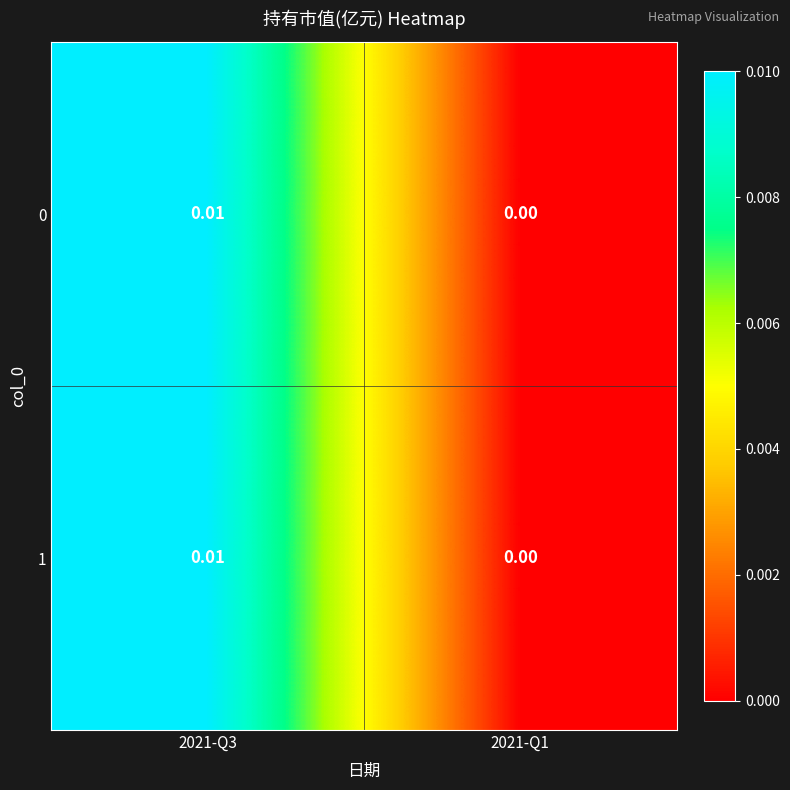

Count the number of data series in this chart.

2